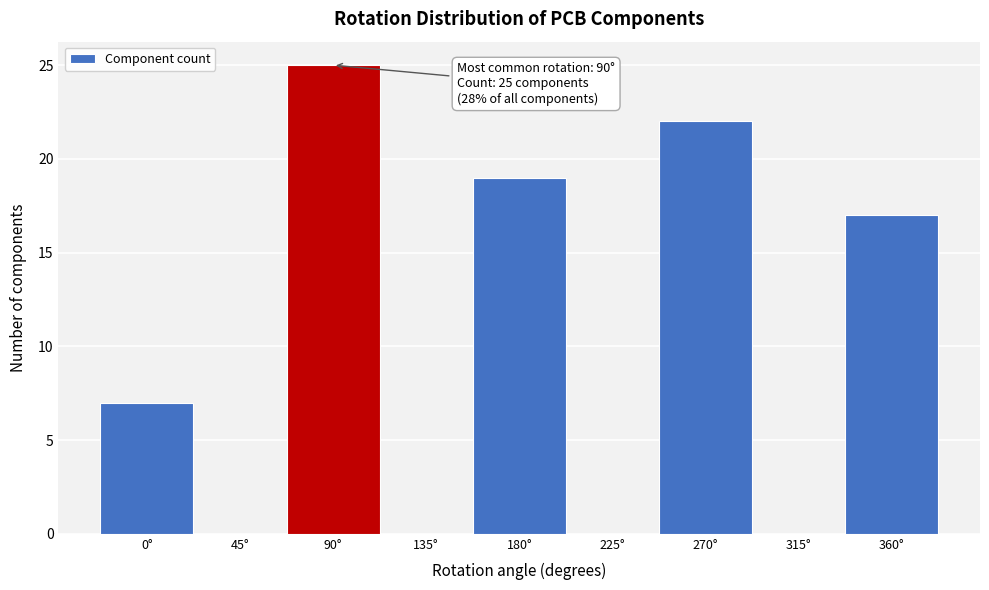

Which range on the x-axis has the tallest bar?

67.5 to 112.5